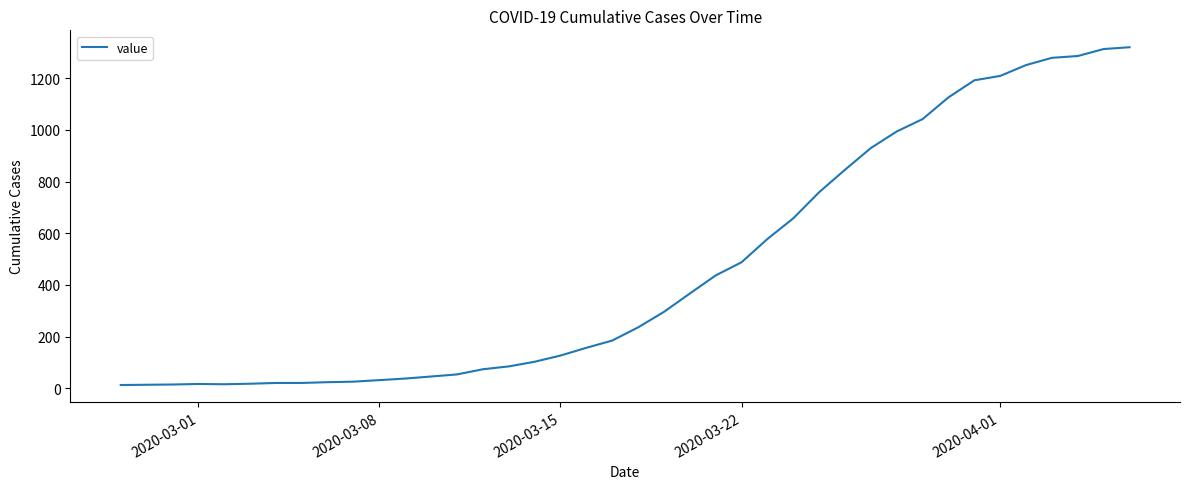

What is the difference between the second highest and minimum values?

1300